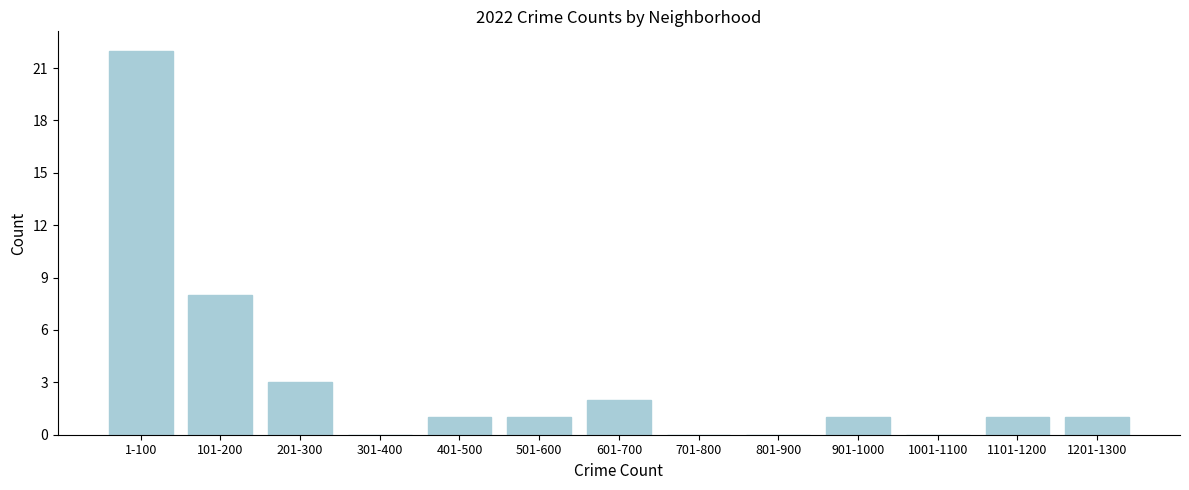

Reading right to left, list all the values displayed in this chart.

1201-1300=1	1101-1200=1	1001-1100=0	901-1000=1	801-900=0	701-800=0	601-700=2	501-600=1	401-500=1	301-400=0	201-300=3	101-200=8	1-100=22